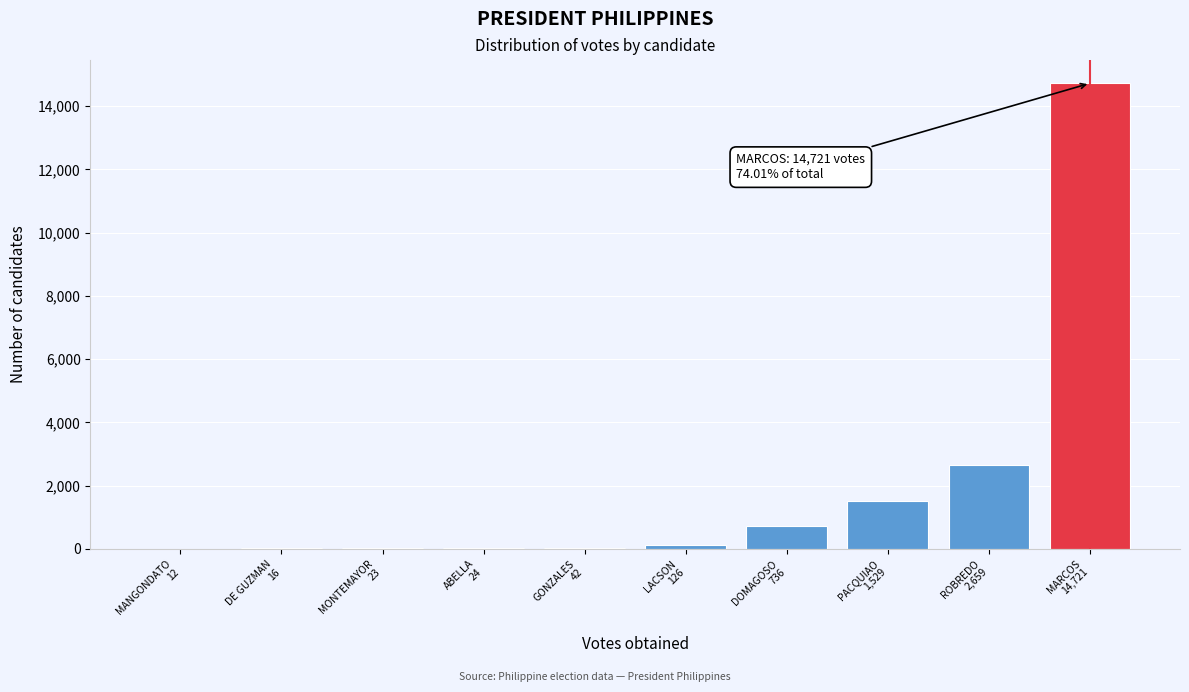

What is the maximum value shown in the chart?

14721